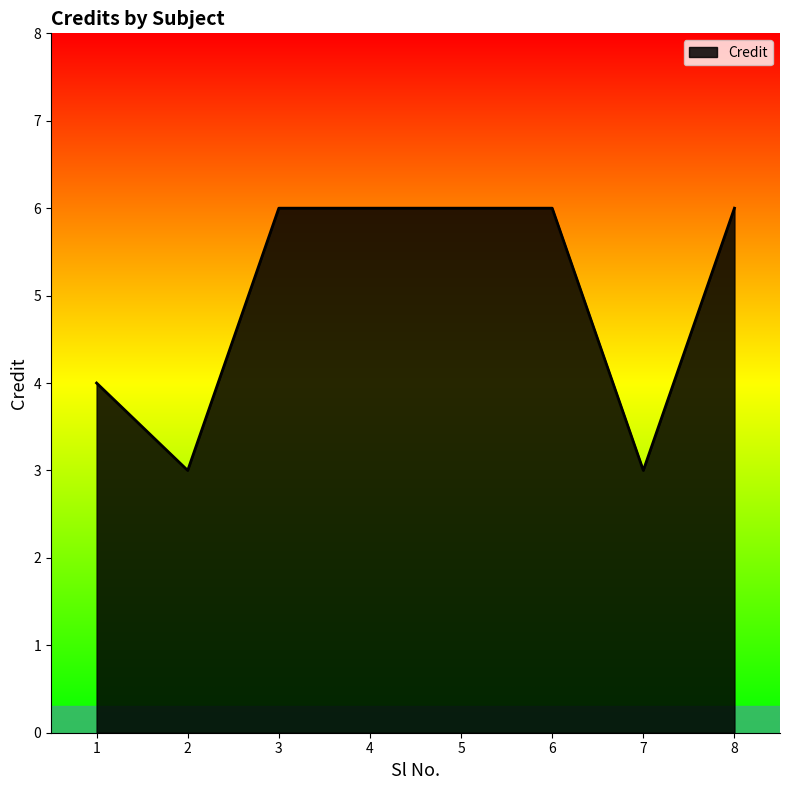

Reading right to left, extract all data points from this chart.

8=6	7=3	6=6	5=6	4=6	3=6	2=3	1=4